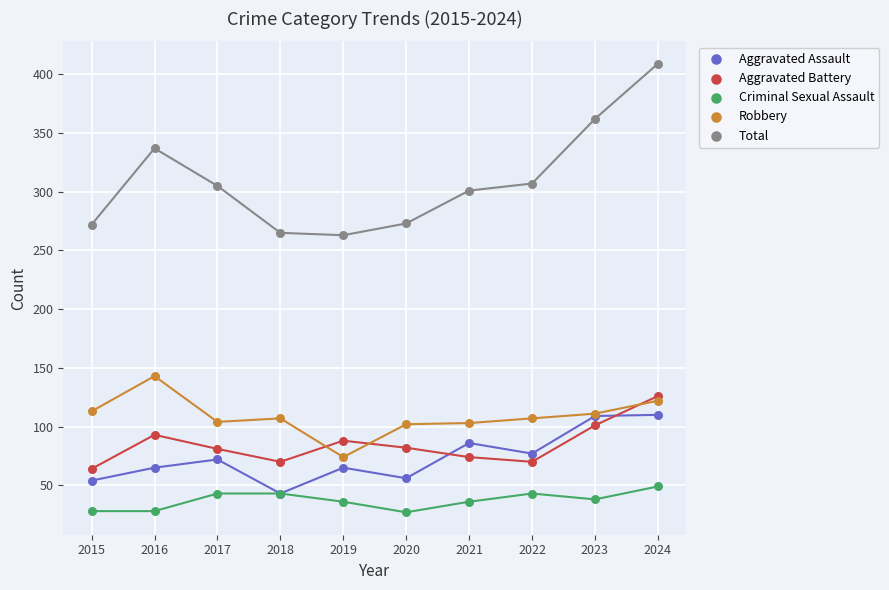

Which series has the widest spread of Y values?

Total